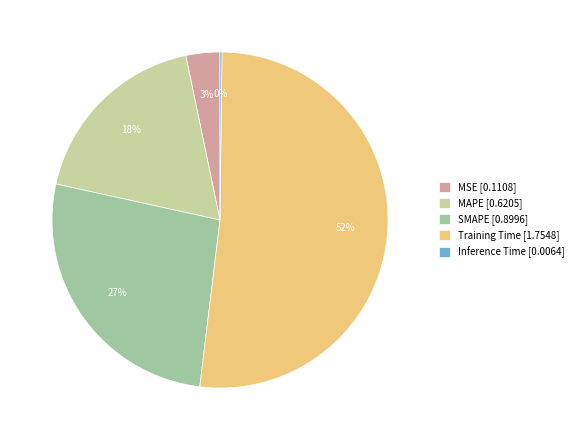

Between Training Time and MAPE, which is larger?

Training Time